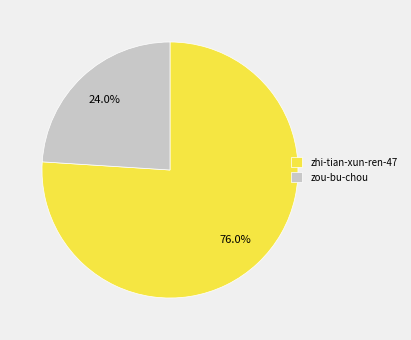

To the nearest percent, what is the combined percentage of zhi-tian-xun-ren-47 and zou-bu-chou?

100%